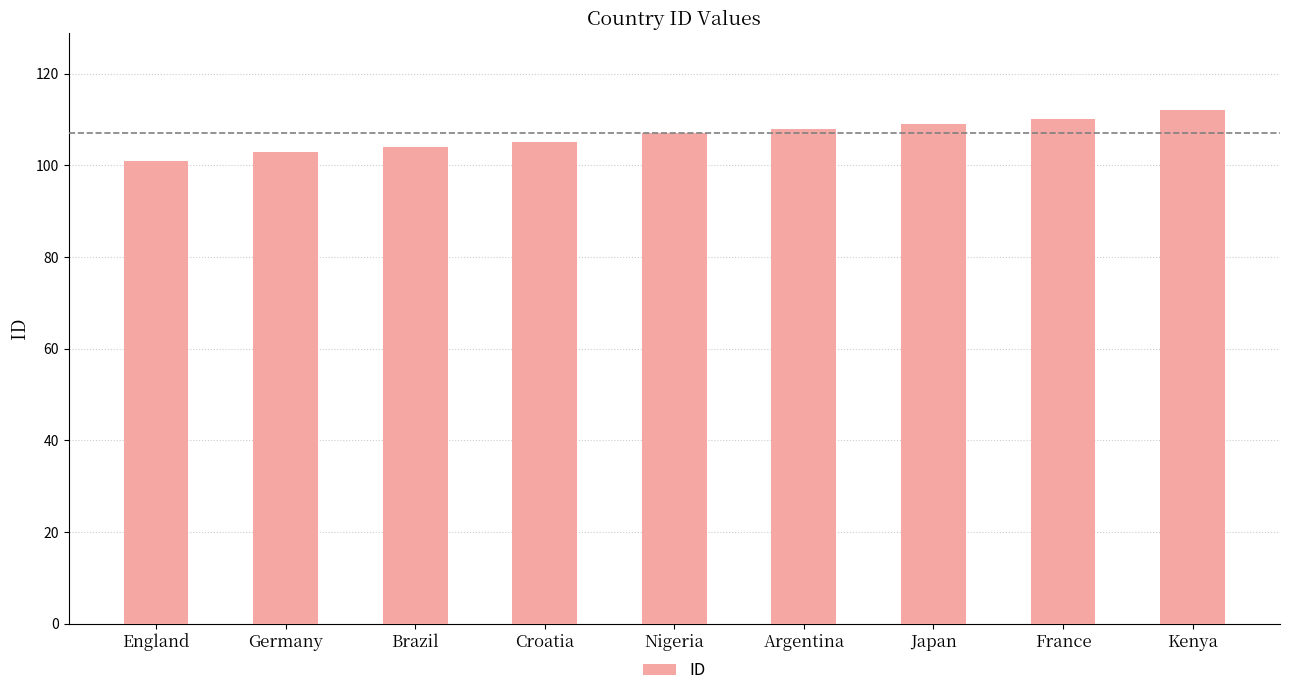

What is the minimum value shown in the chart?

101